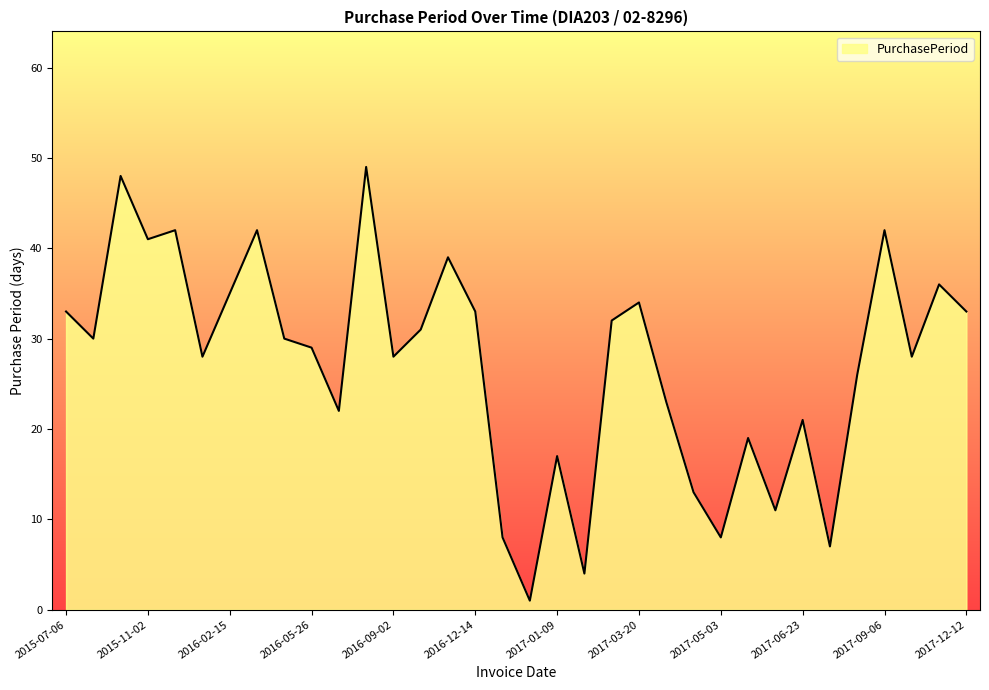

What is the sum of all values?

923